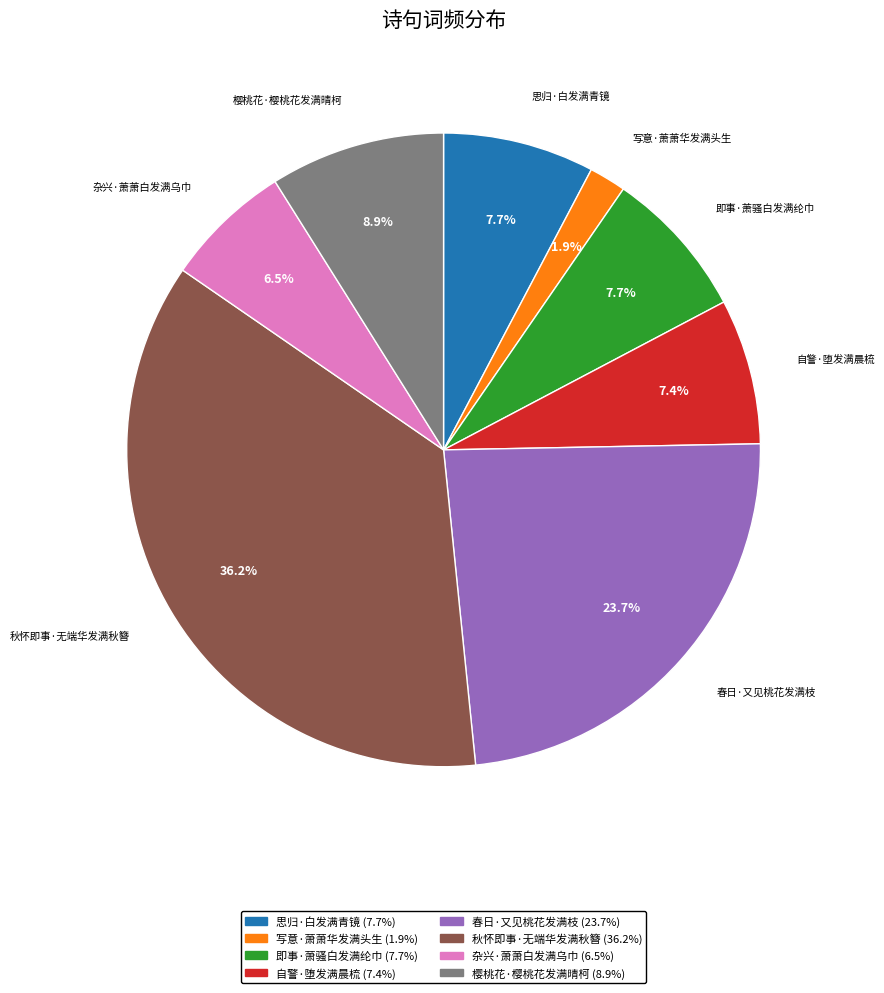

To the nearest percent, what is the difference between the largest and smallest slice percentages?

34%